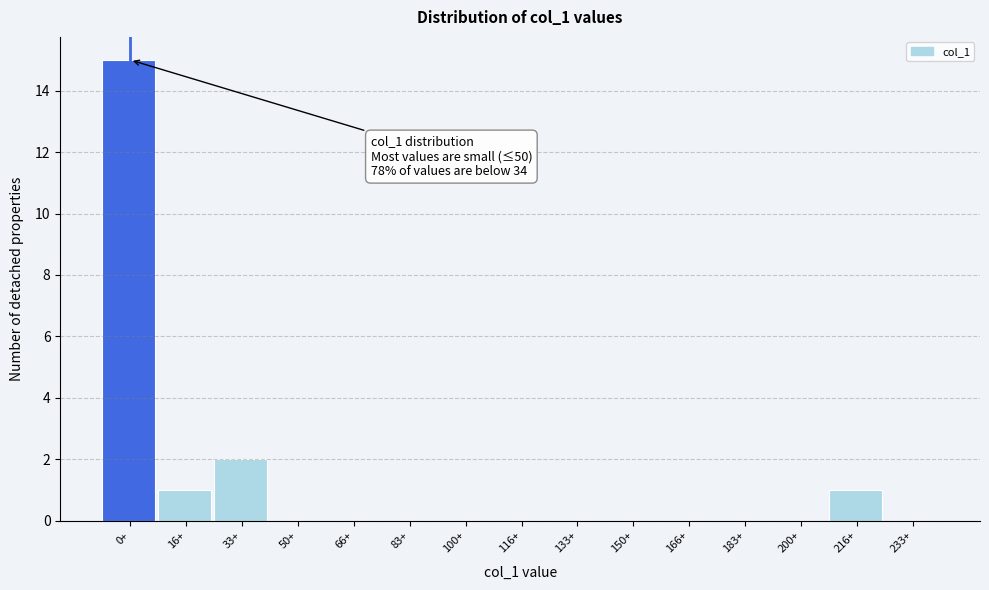

Reading left to right, extract all data points from this chart.

0+=15	16+=1	33+=2	50+=0	66+=0	83+=0	100+=0	116+=0	133+=0	150+=0	166+=0	183+=0	200+=0	216+=1	233+=0